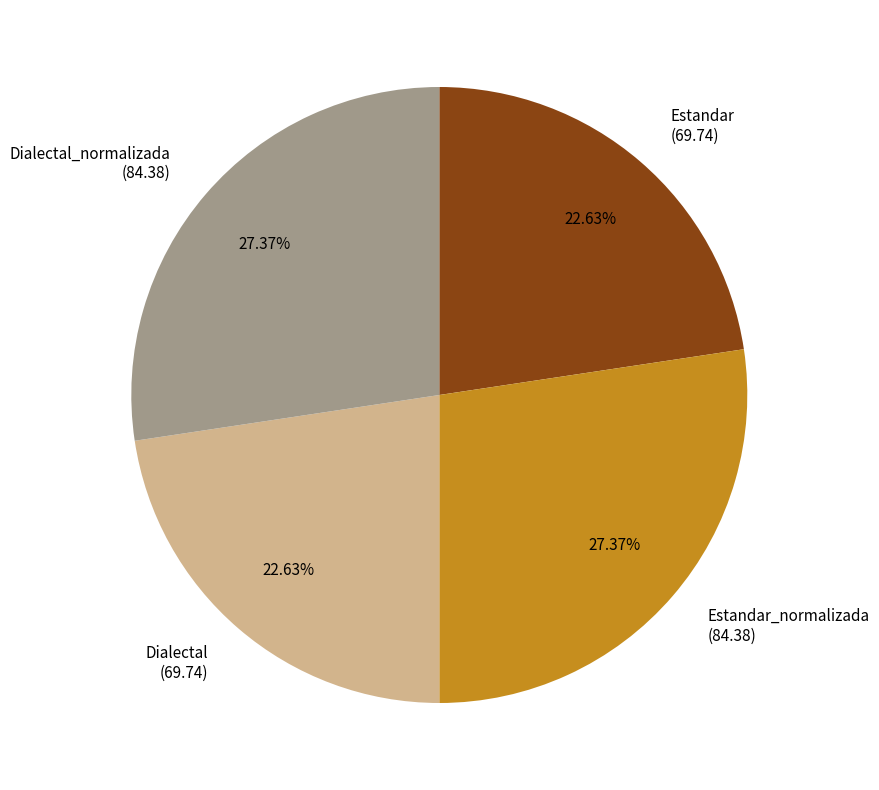

Count the number of slices in the pie.

4